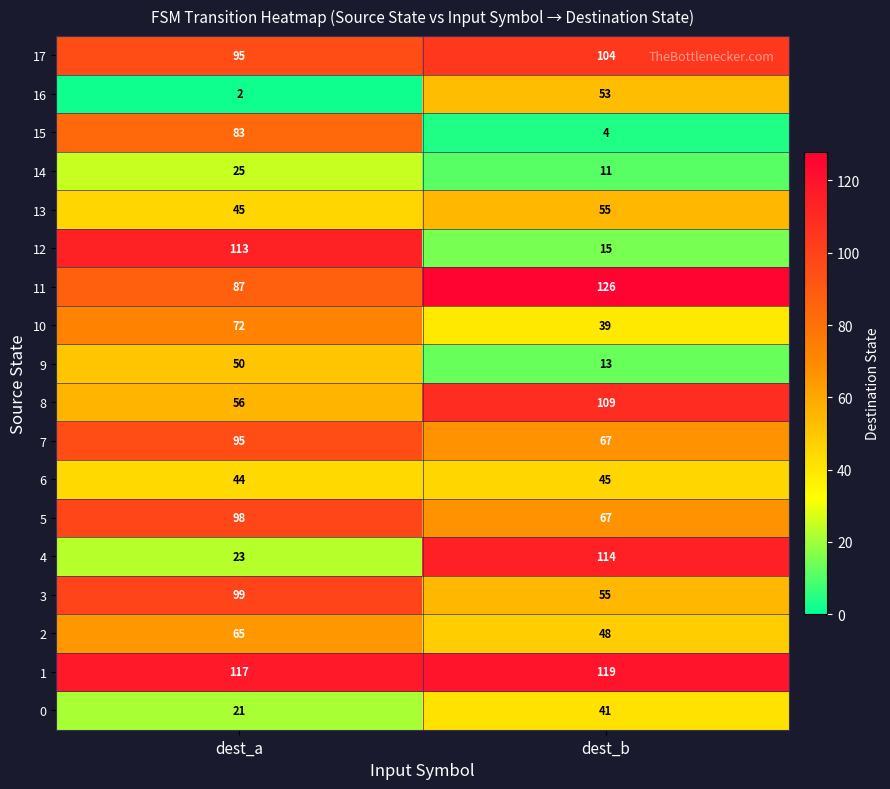

The 11 series shows 115 at dest_a. True or false?

False